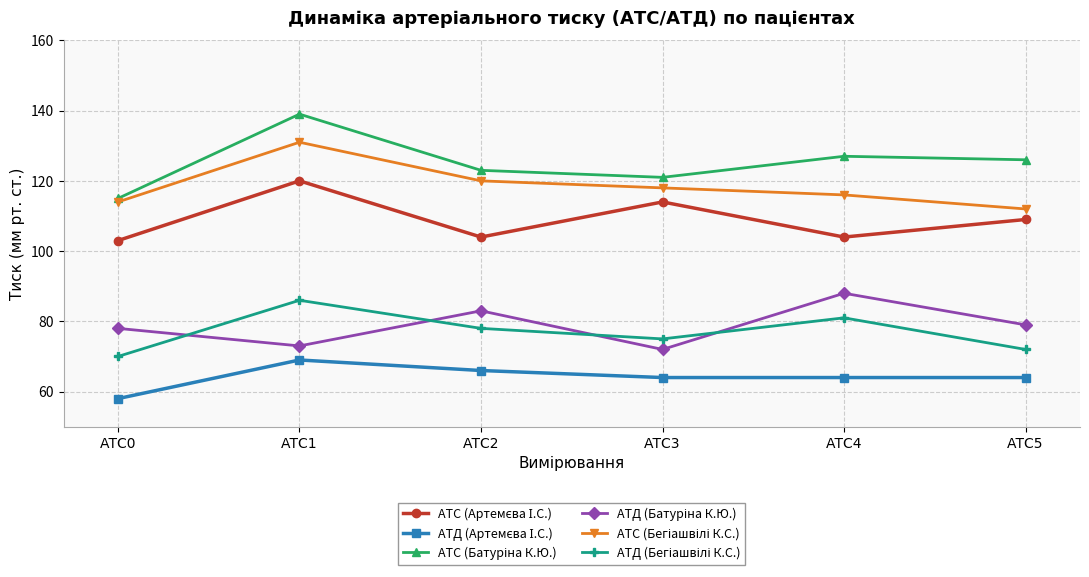

At which category is the sum across all series the highest?

АТС1